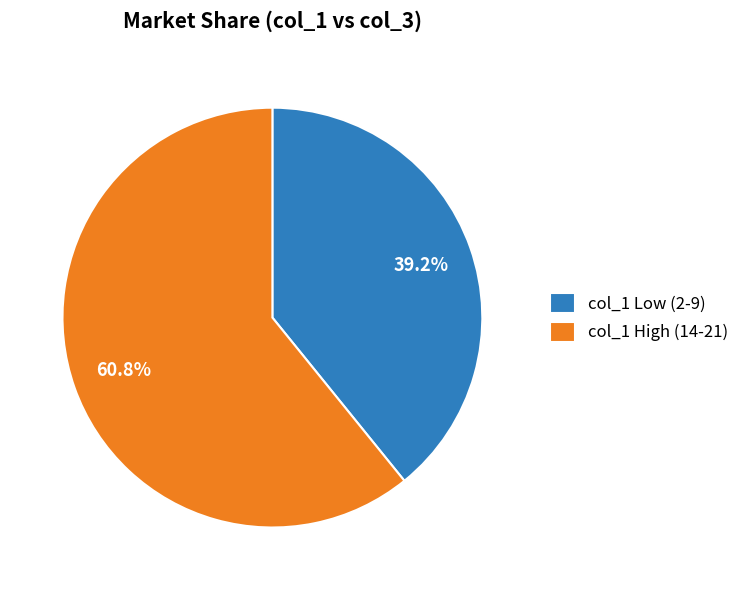

Is the sum of col_1 Low (2-9) and col_1 High (14-21) greater than half?

Yes